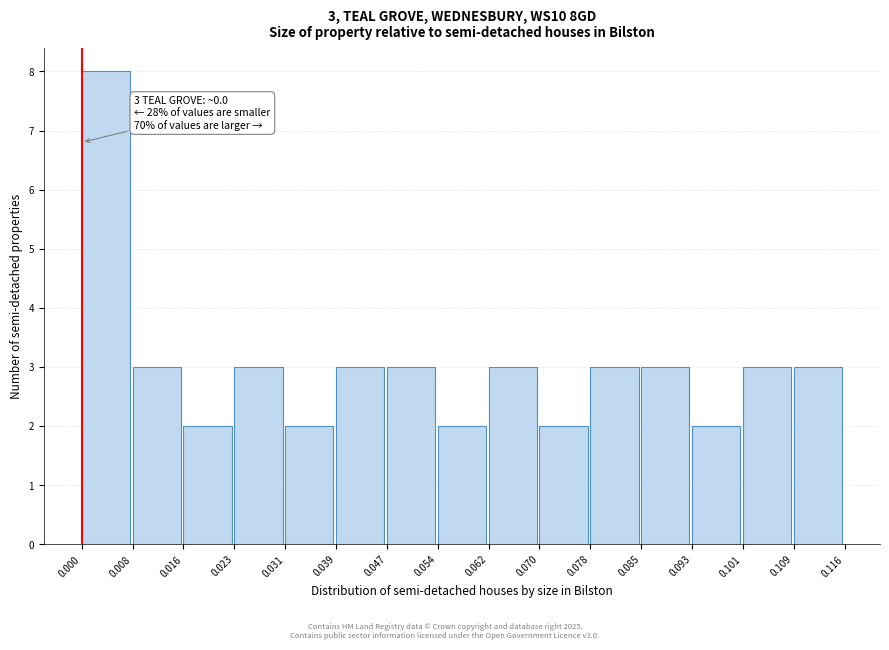

Over which range of the x-axis is the bar tallest?

0.000 to 0.008